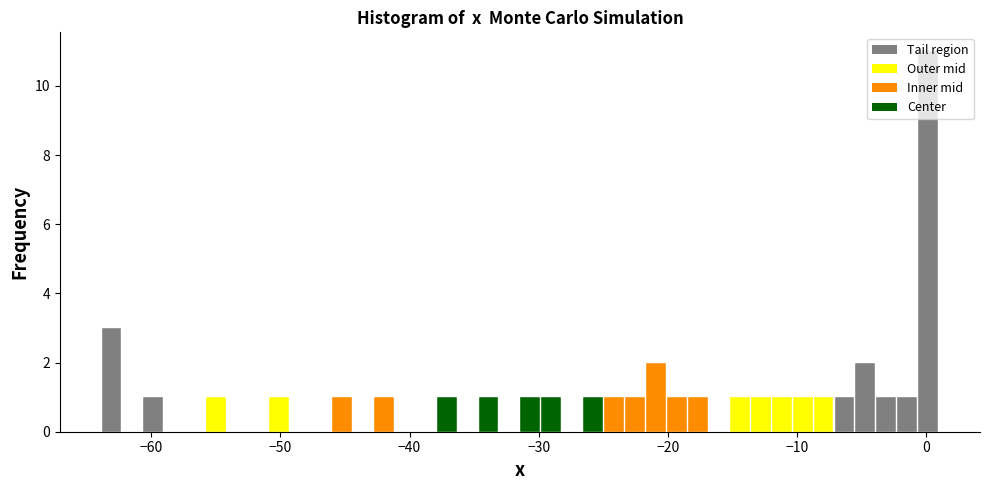

Around what value on the x-axis is the tallest bar? Give the approximate position of its centre, as read against the axis.

0